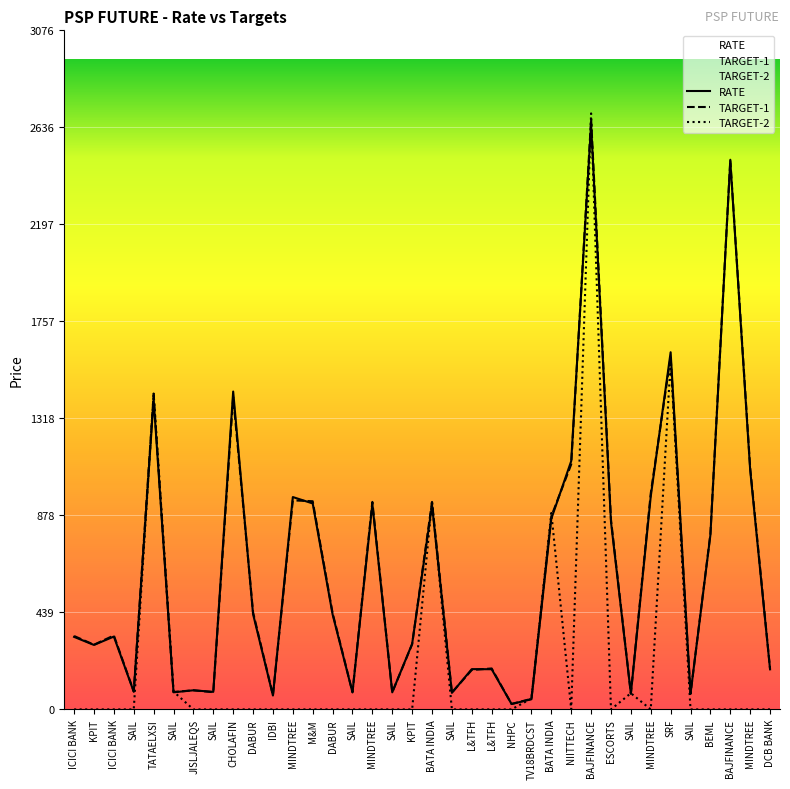

List the series in order of their peak value, lowest first.

RATE, TARGET-1, TARGET-2